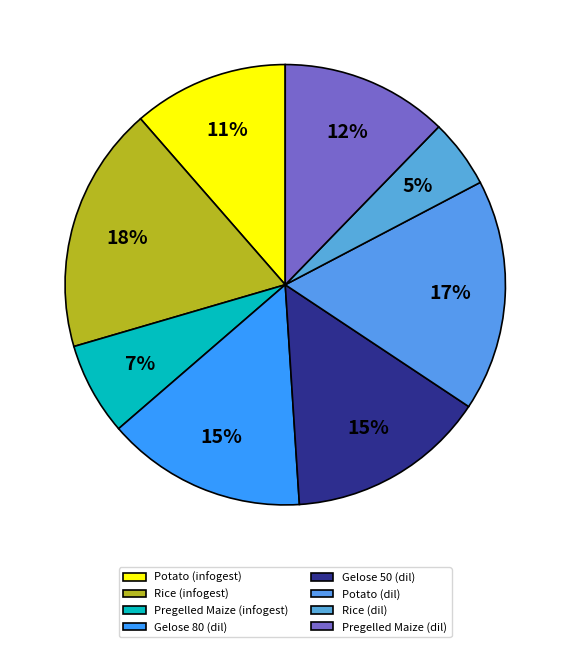

Which slice is the largest?

Rice (infogest)